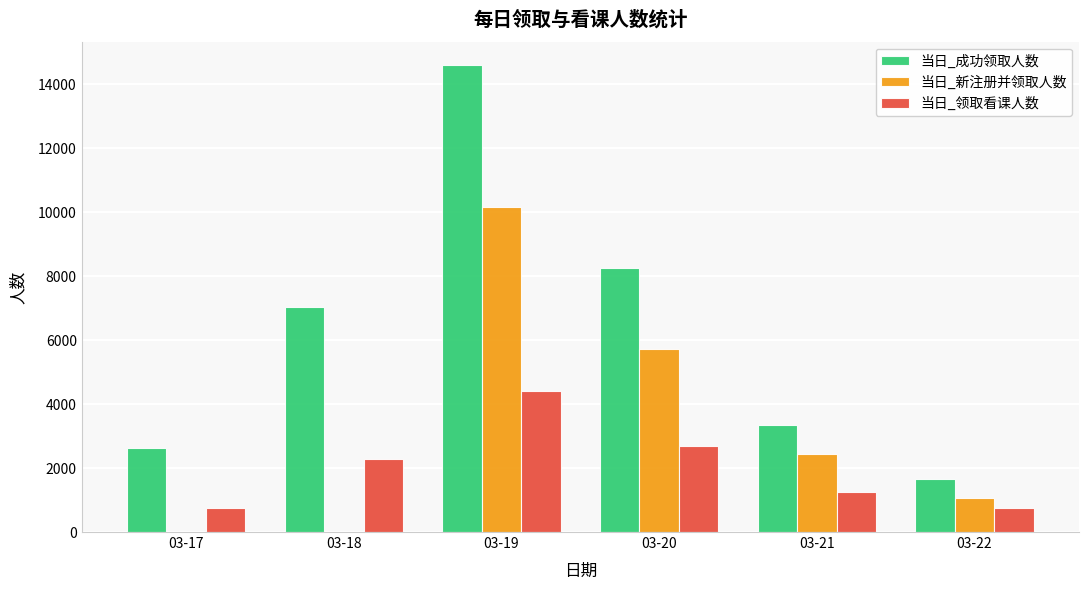

At which category is the sum across all series the highest?

03-19